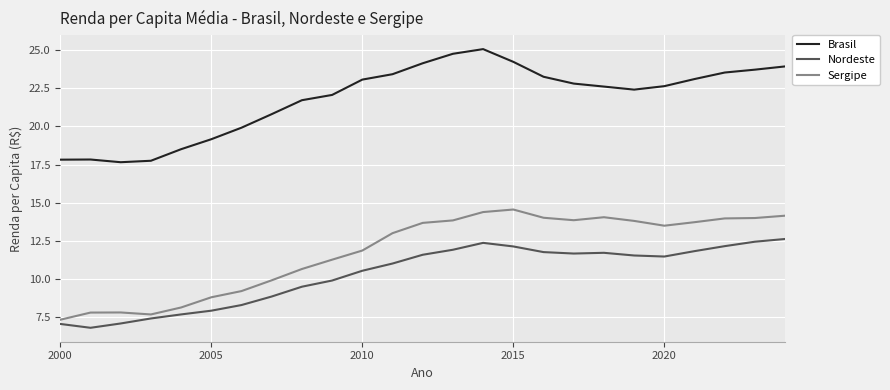

List the series in order of their peak value, highest first.

Brasil, Sergipe, Nordeste